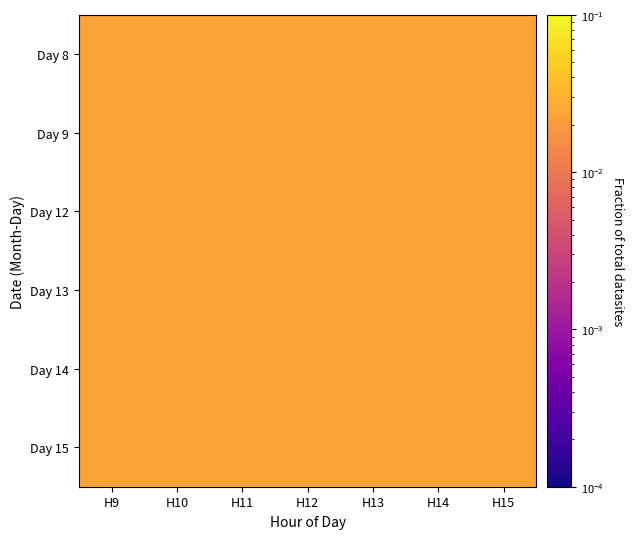

At how many categories does at least one series exceed 0?

7